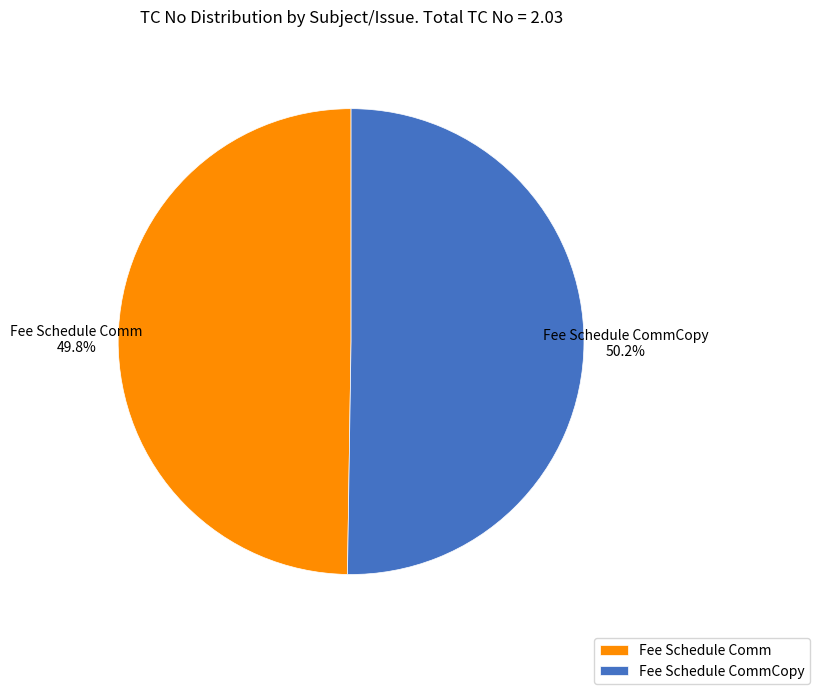

Approximately how many times larger is the value at Fee Schedule Comm compared to Fee Schedule CommCopy?

1.0